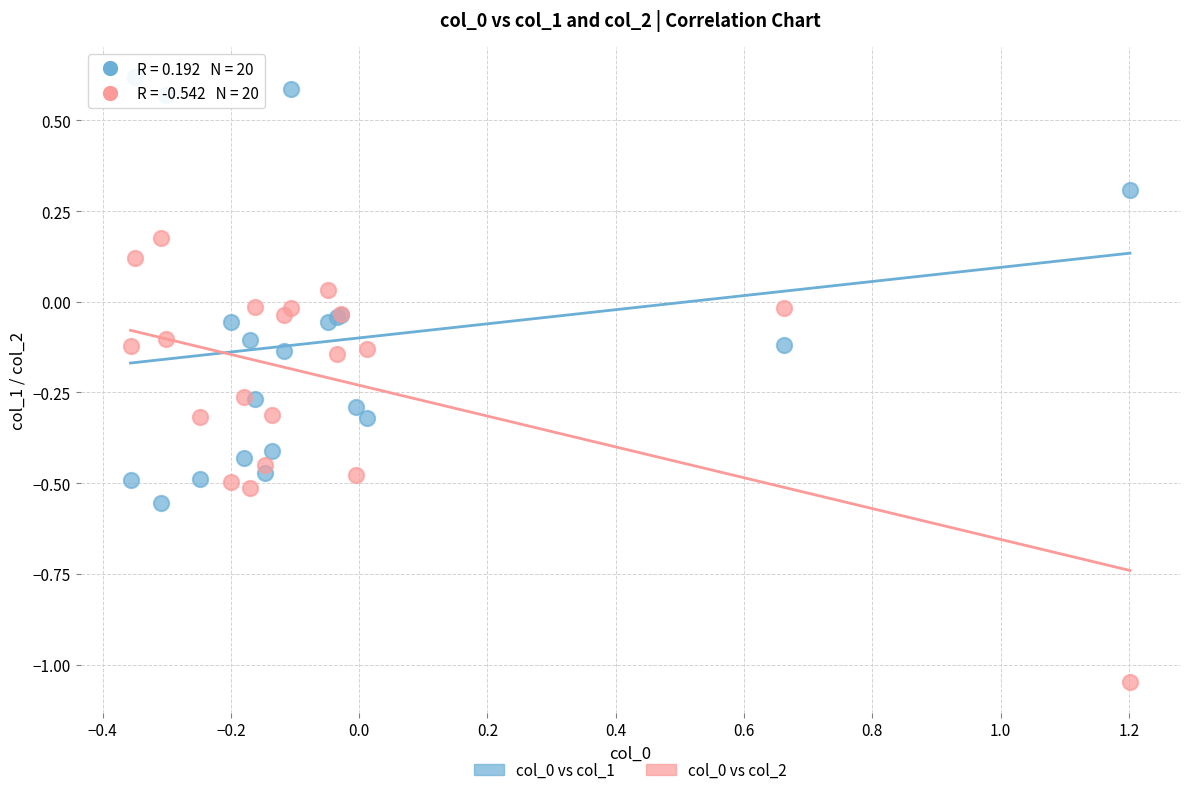

What is the X range (max minus min) for the scatter plot?

1.6